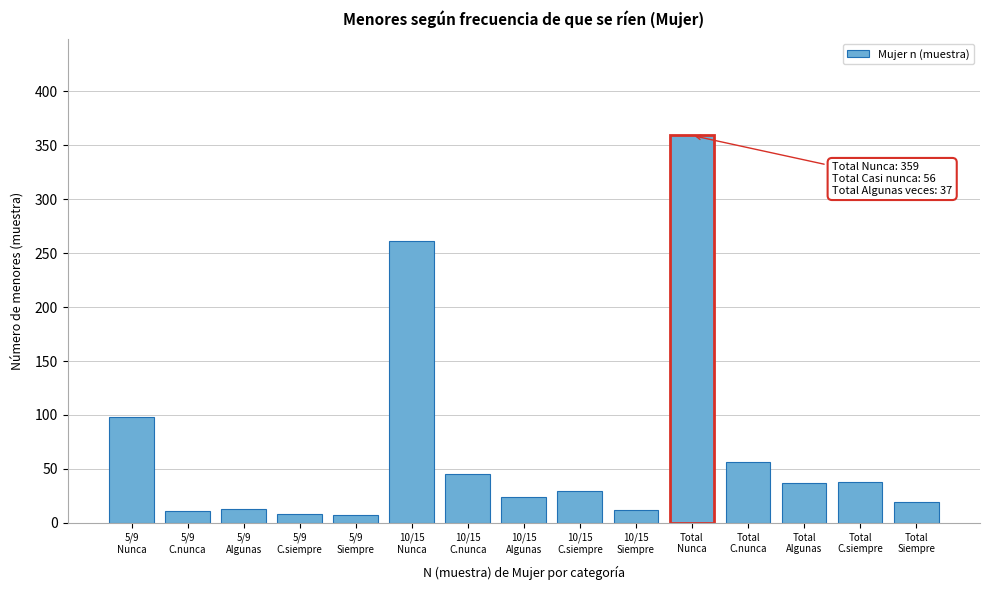

What is the maximum value shown in the chart?

359